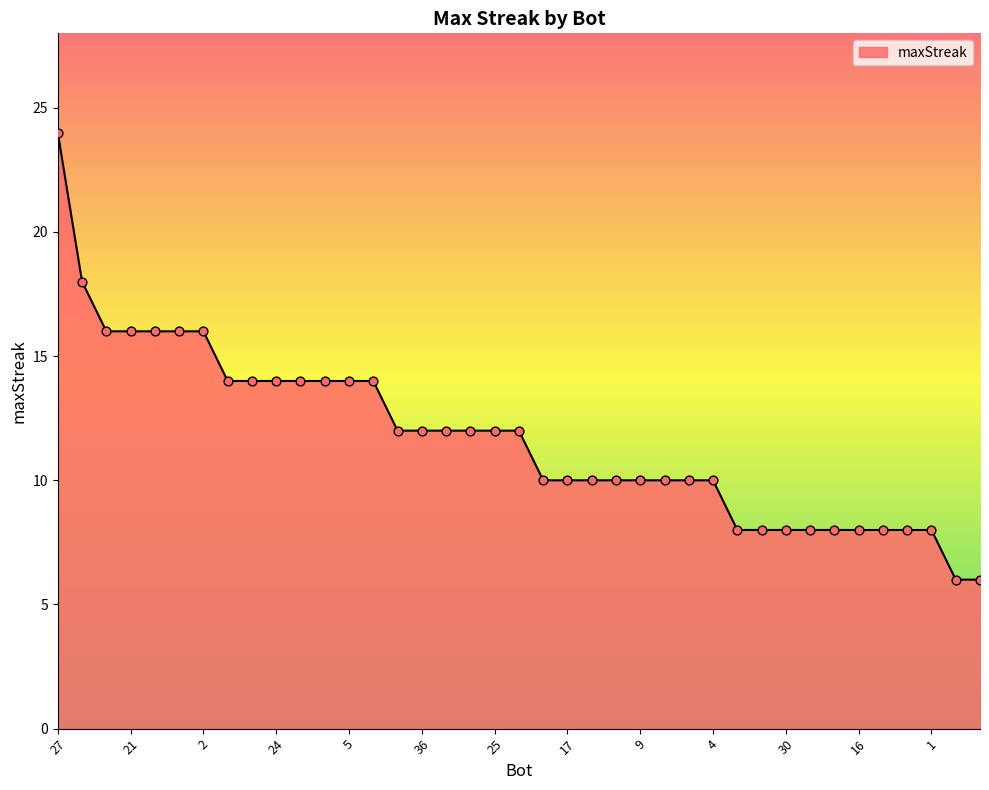

What is the difference between the maximum and minimum values?

18